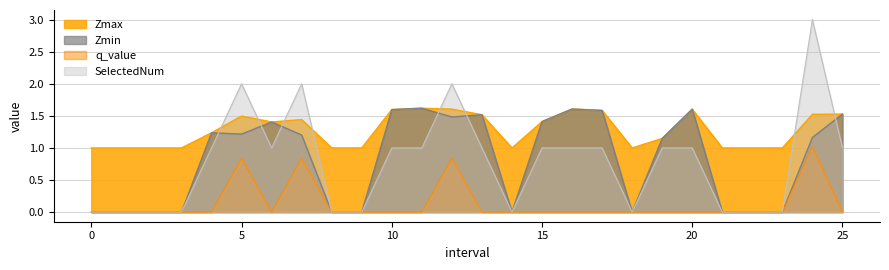

List the labels in order of SelectedNum value, largest first.

24, 5, 7, 12, 4, 6, 10, 11, 13, 15, 16, 17, 19, 20, 25, 0, 1, 2, 3, 8, 9, 14, 18, 21, 22, 23